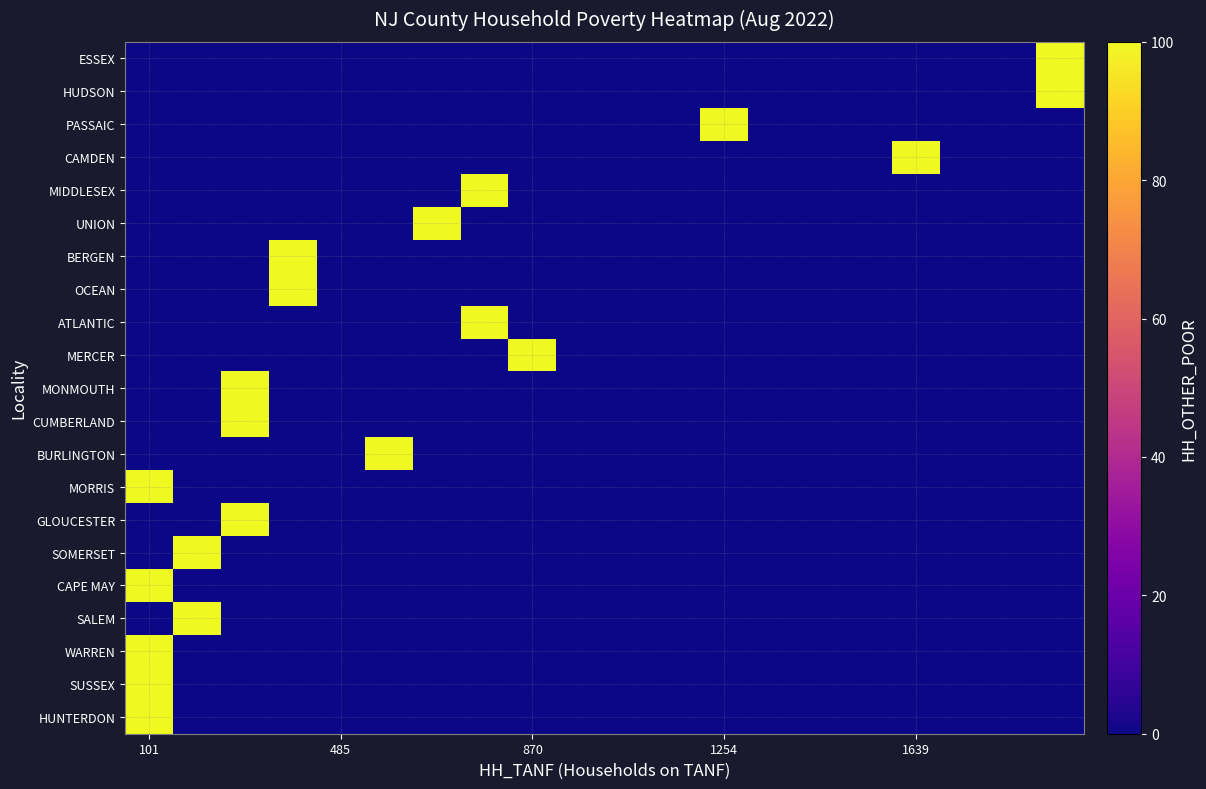

At how many categories does at least one series exceed 14?

11